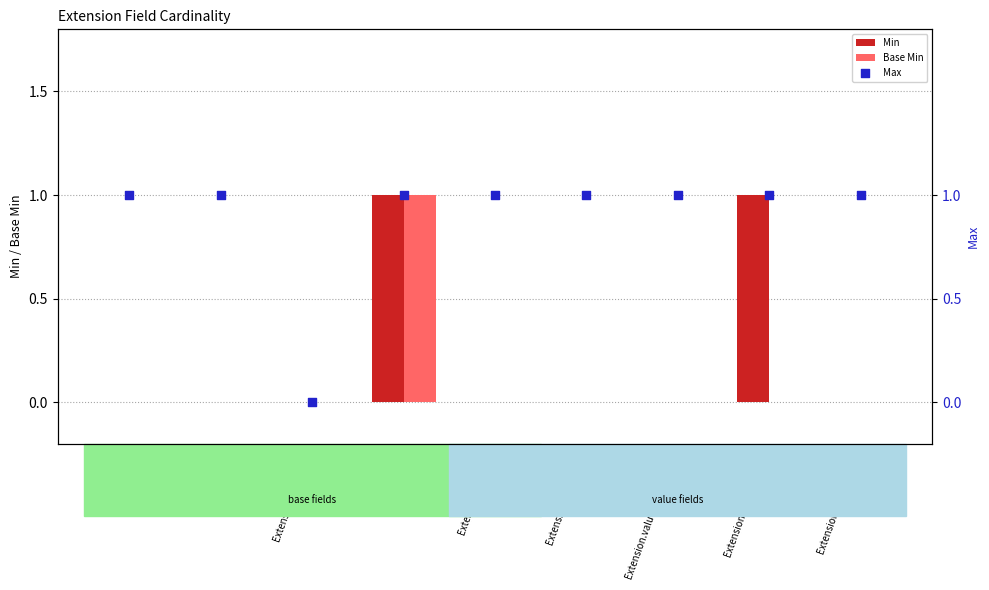

Which series has the largest total across all categories?

Max